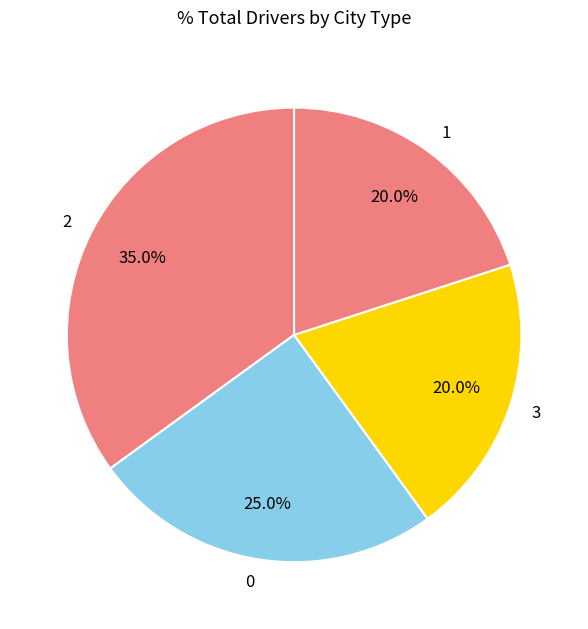

How much of the chart is everything except 2?

65.0%